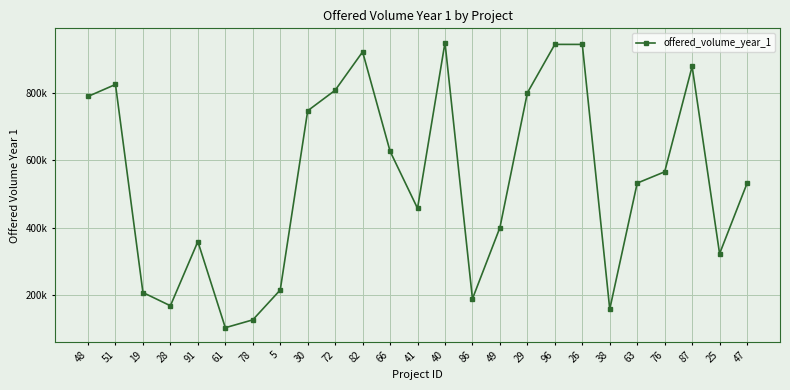

Is this an area chart (filled region under the line)?

No